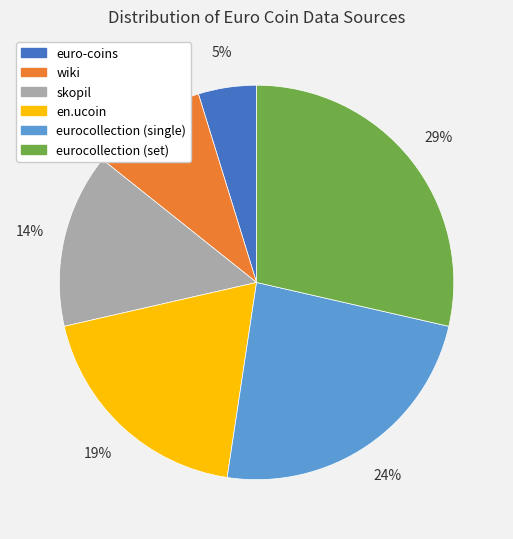

Between euro-coins and eurocollection (single), which is larger?

eurocollection (single)